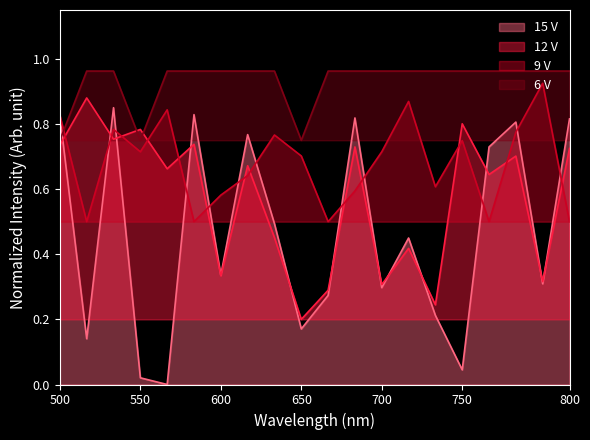

True or false: 6 V and 9 V cross at least once.

True